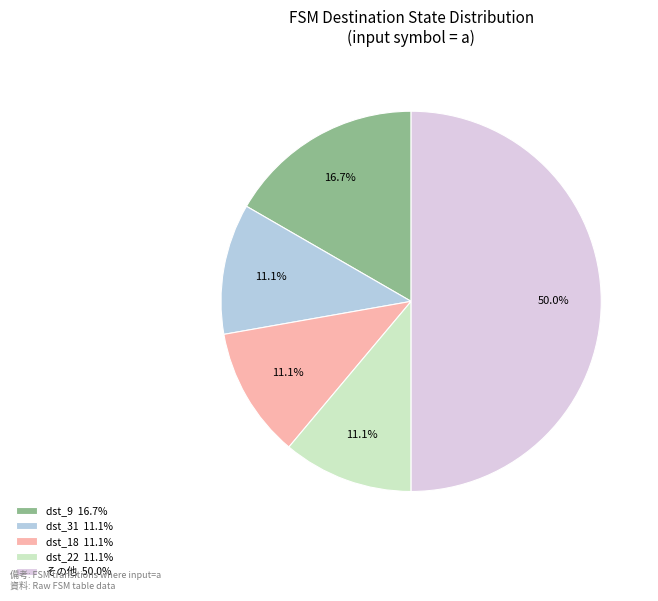

Does dst_9 16.7% represent more than half of the total?

No